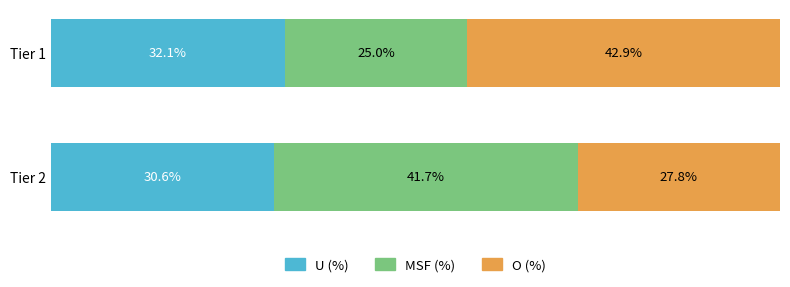

At which label does U (%) reach its peak?

Tier 1